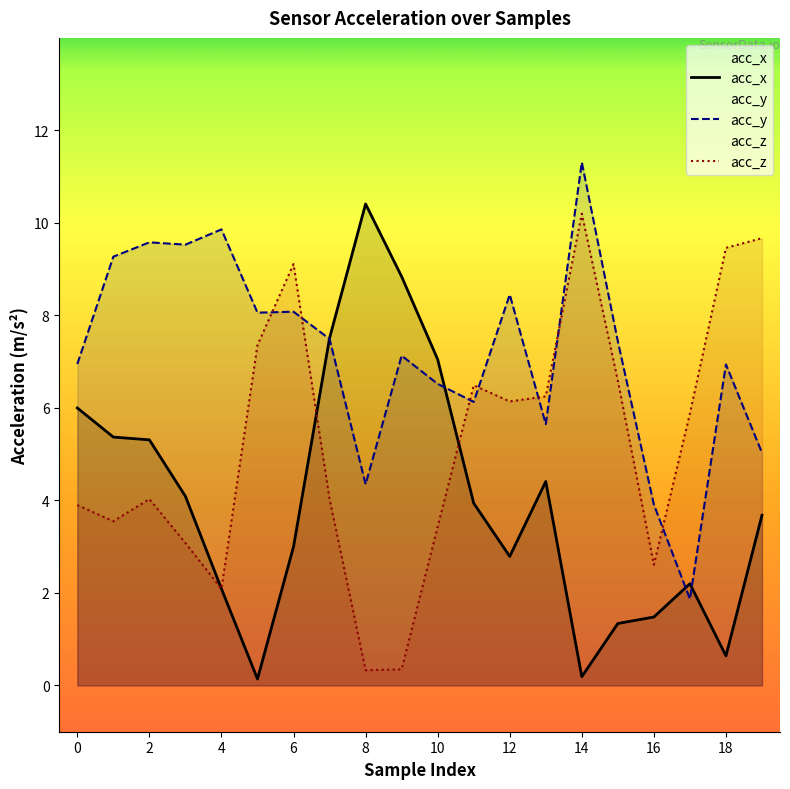

How many data points in acc_y are above 7?

11